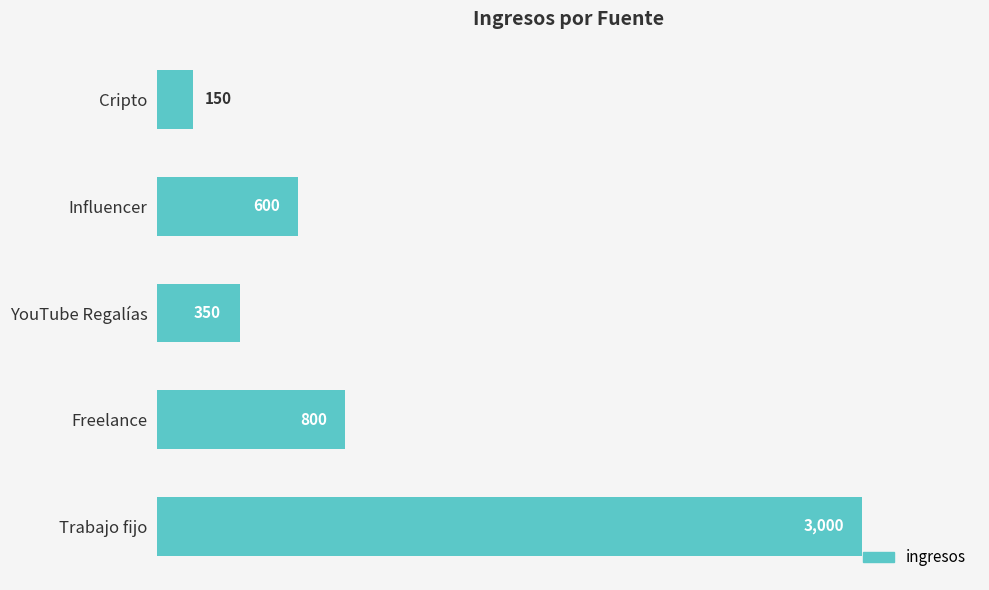

What is the average value?

980